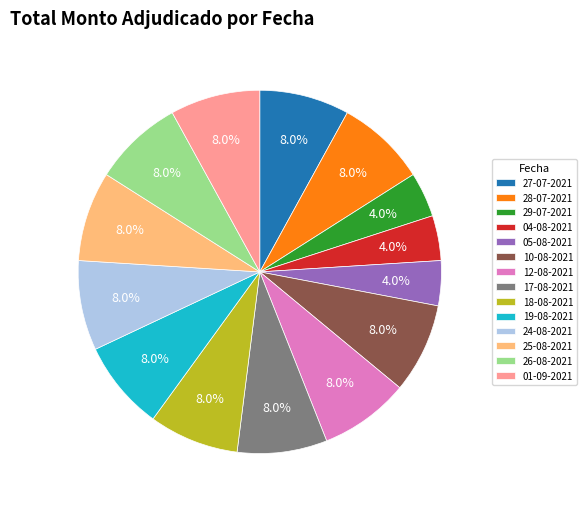

Is there a majority slice in this chart?

No